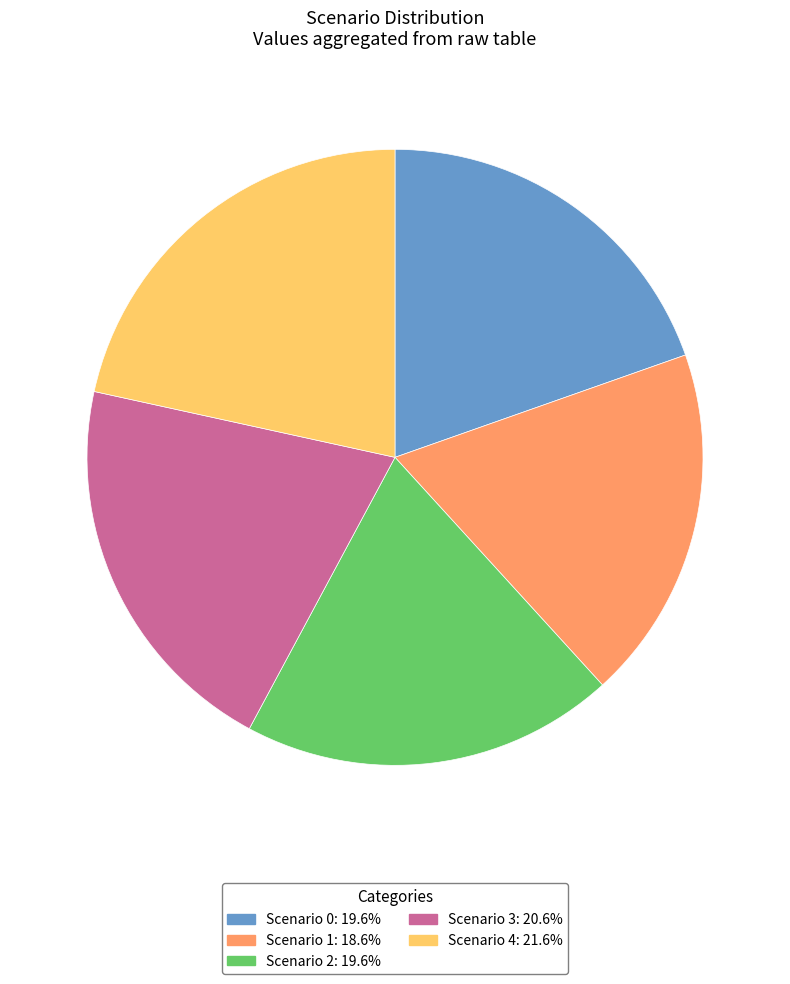

Is the sum of Scenario 4 and Scenario 1 greater than half?

No